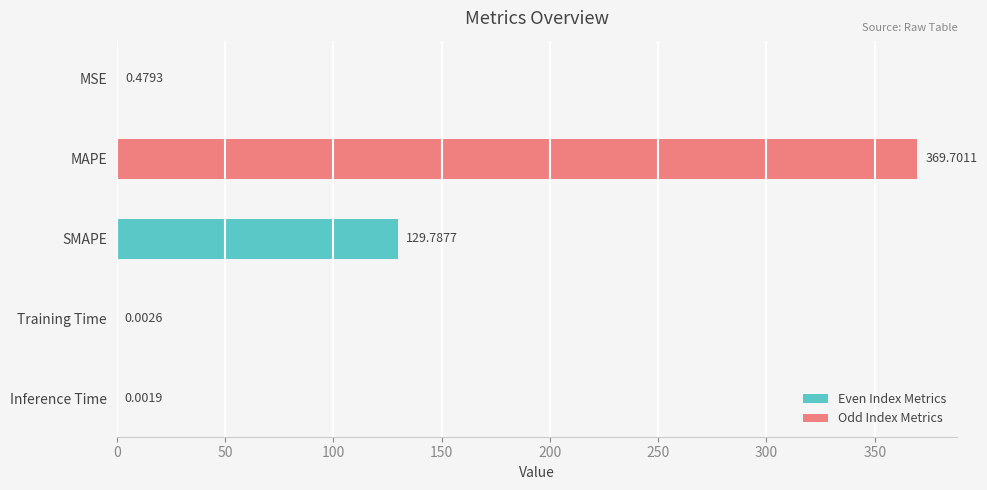

What is the change in value from MAPE to SMAPE?

-239.9